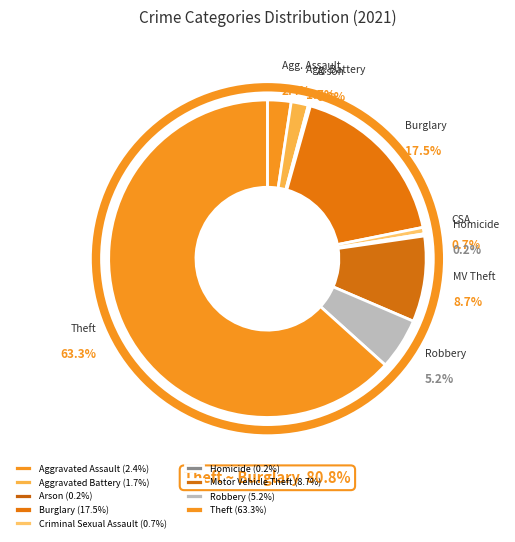

What percentage is the Burglary slice, to the nearest percent?

17%